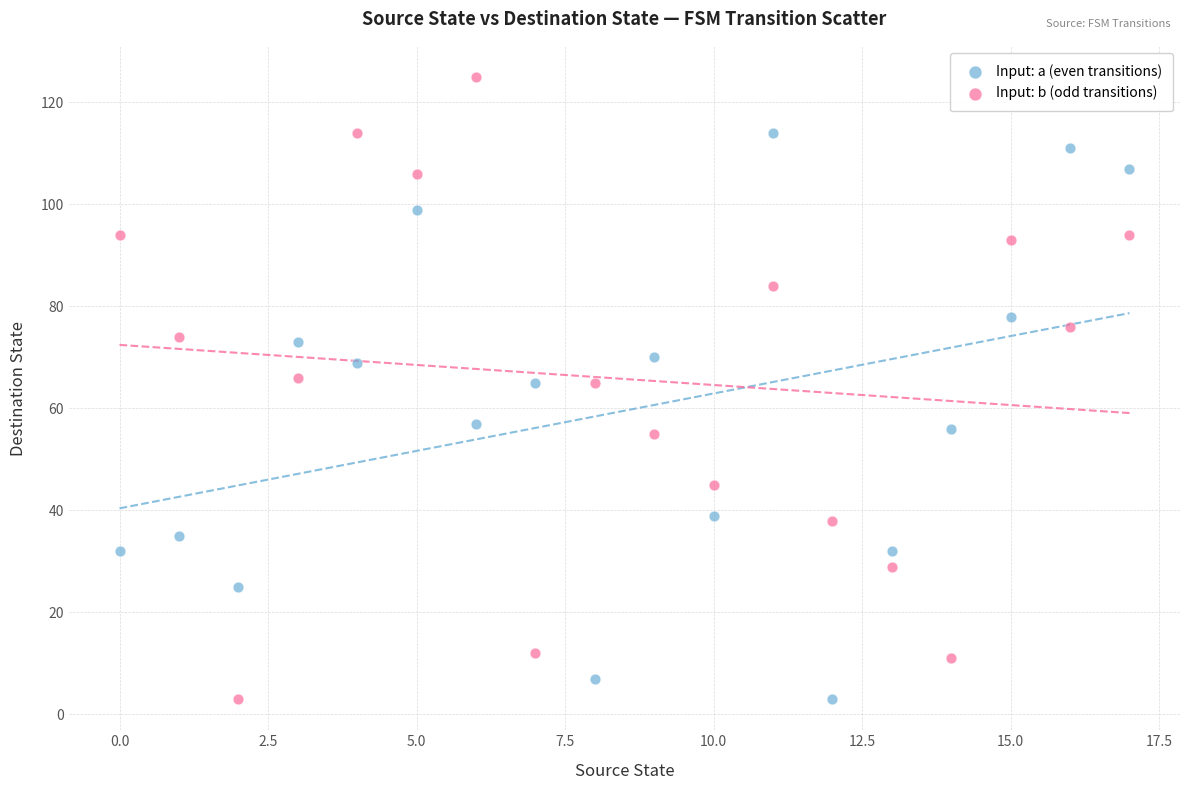

Across all data points, what is the range of Y values (max minus min)?

122